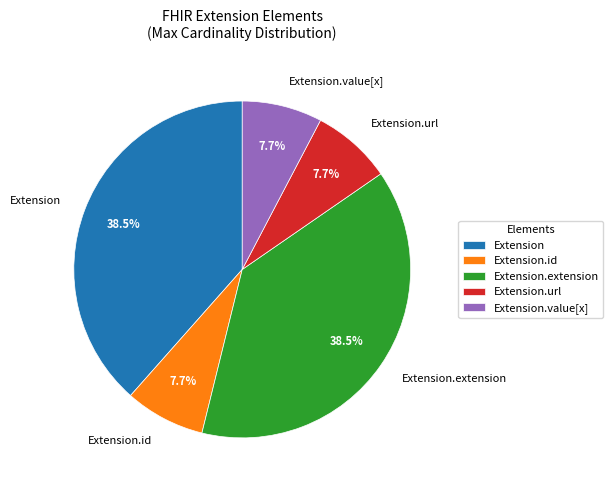

True or false: Extension.url accounts for 99% of the total.

False